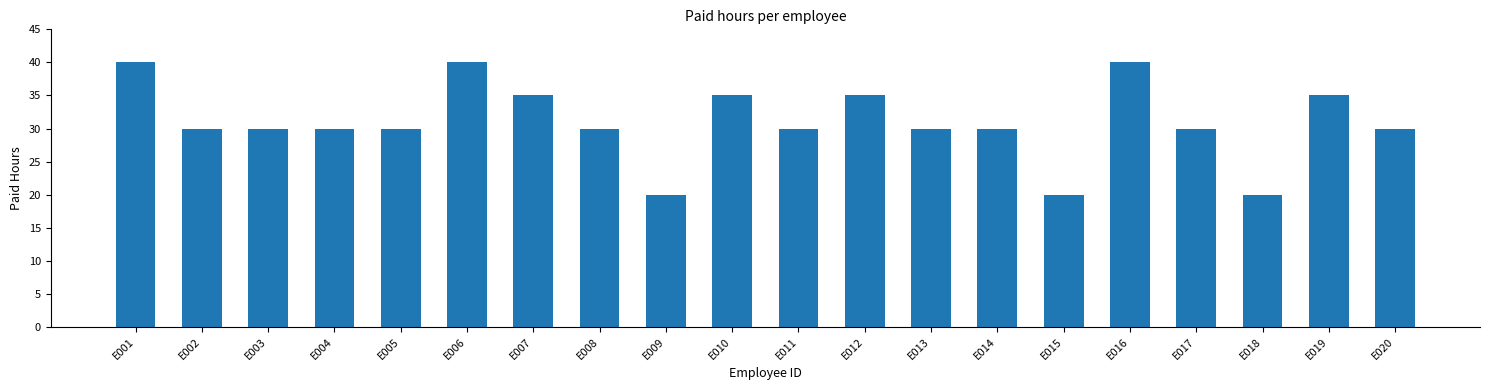

At which label does the data first exceed 30?

E001